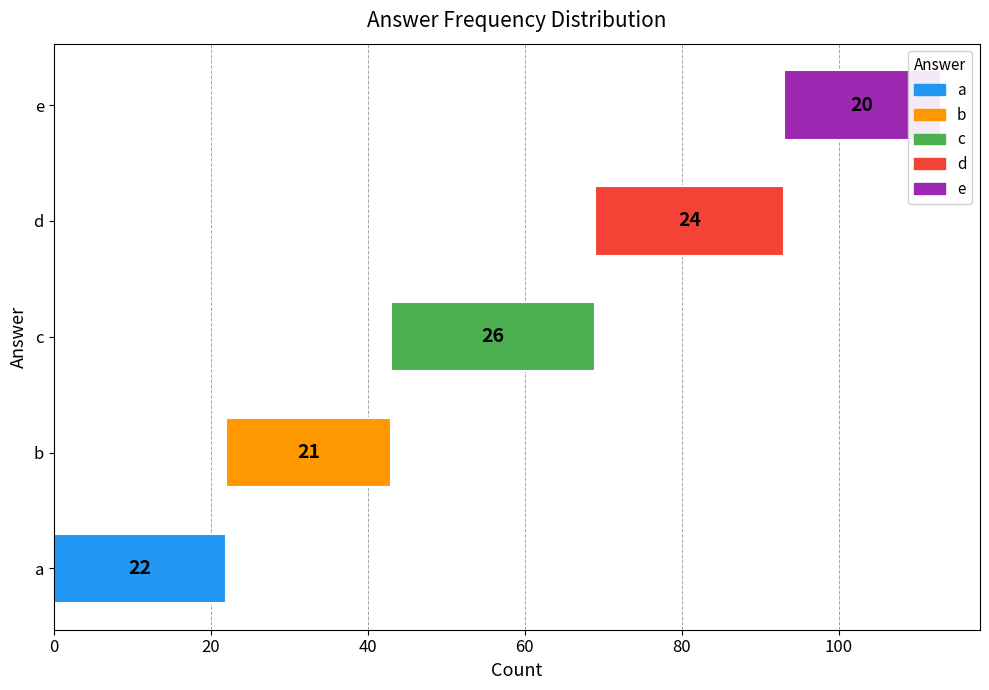

What is the average value?

23